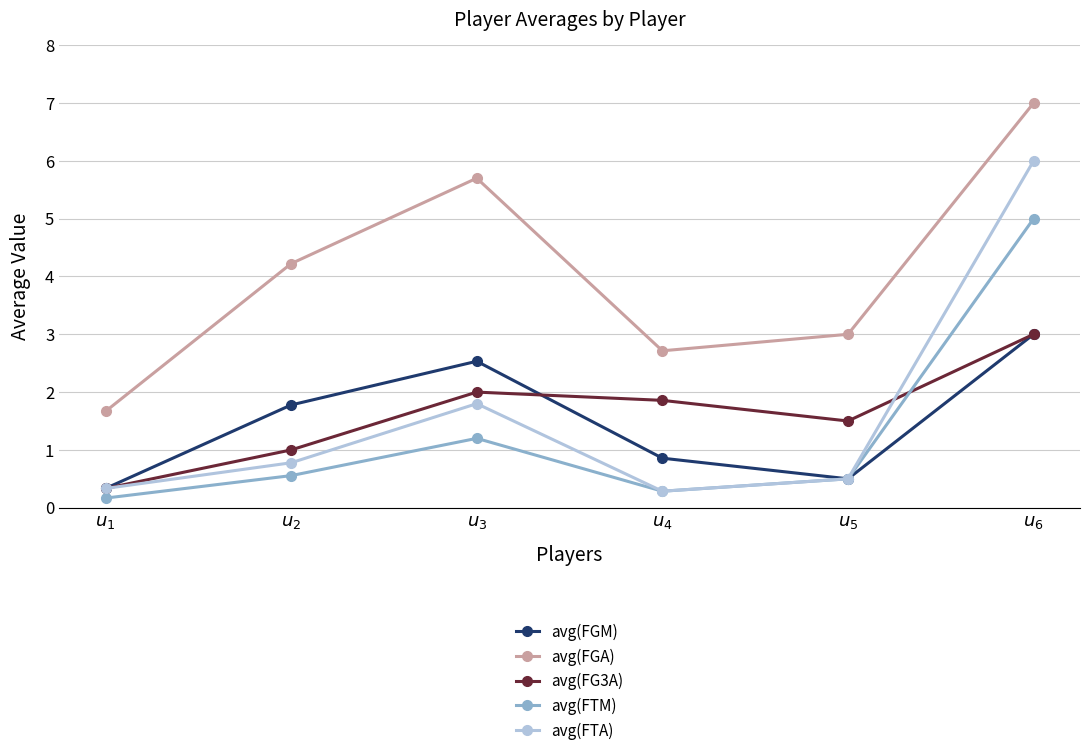

What is the spread (max minus min) of values at $u_{1}$?

1.5